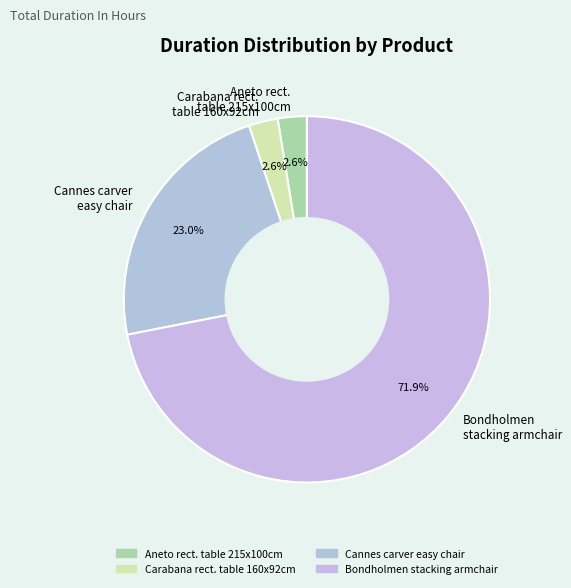

Does Cannes carver easy chair account for over 50% of the chart?

No